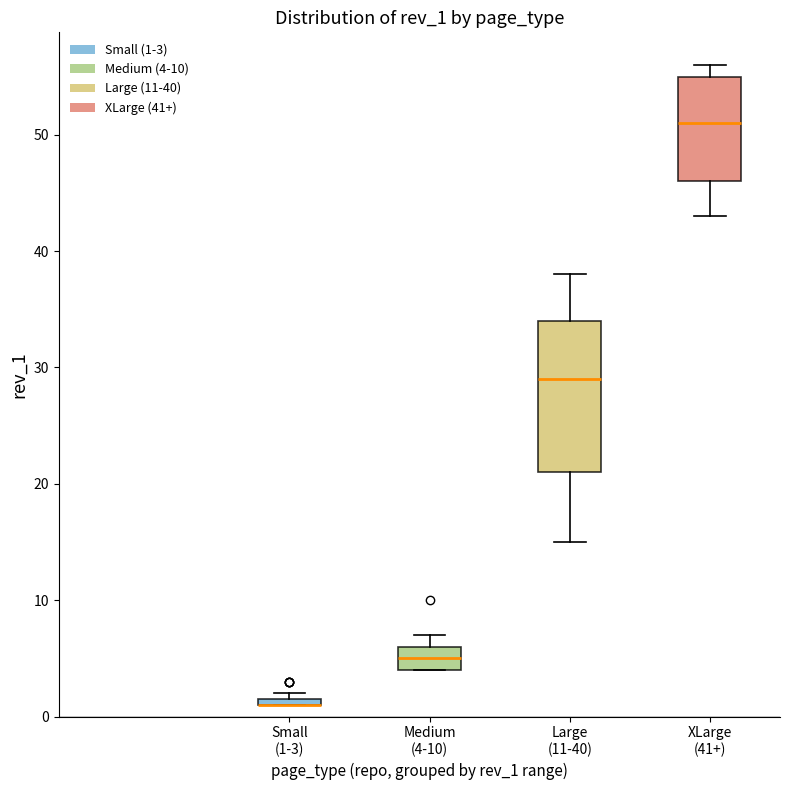

Where is the upper edge of the box for XLarge (41+) on the y-axis? The values are not printed on the chart, so give them approximately, as read against the axis.

55